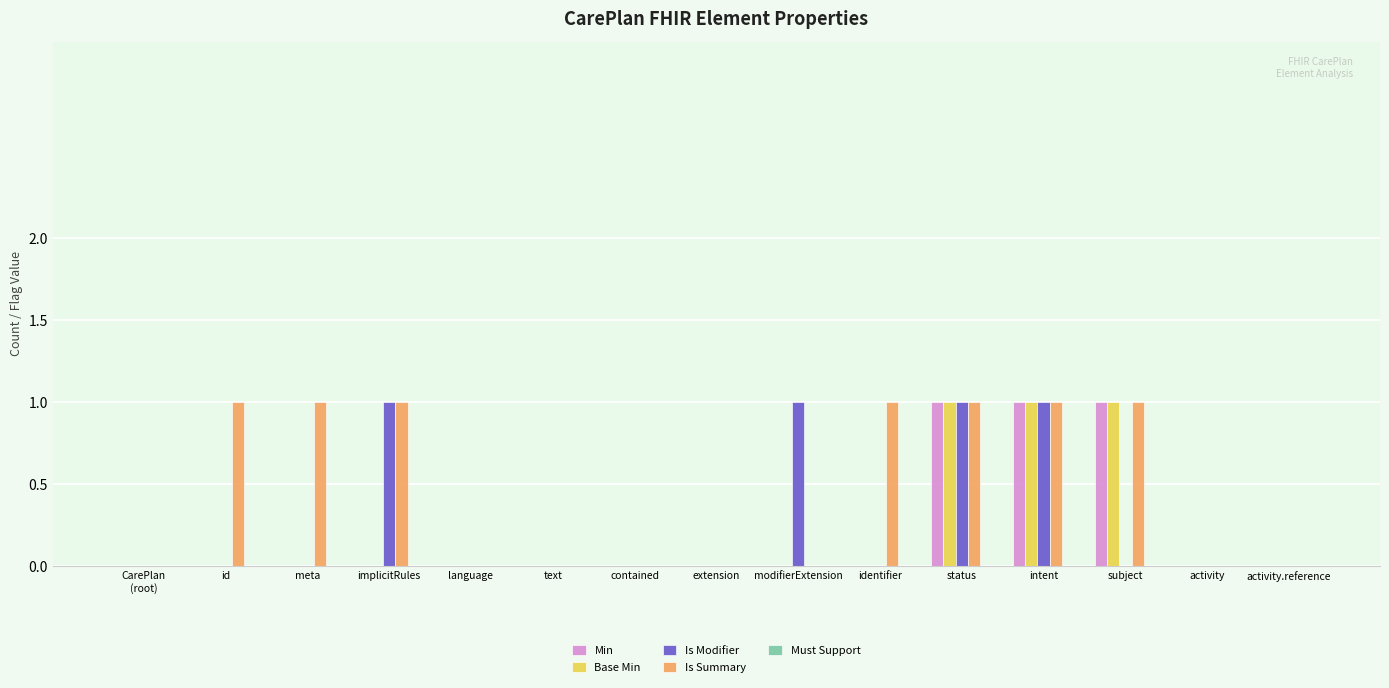

The Is Modifier series shows 1 at activity. True or false?

False